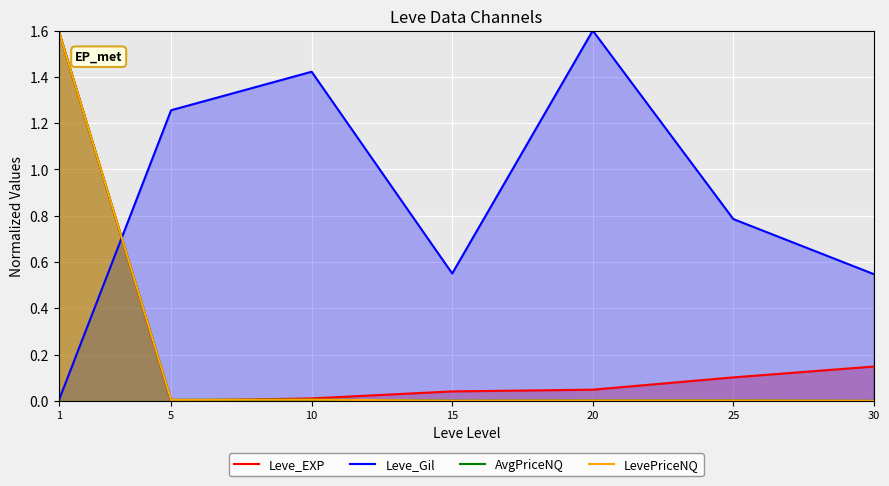

The value of Leve_EXP at 5 is 0.0. True or false?

True